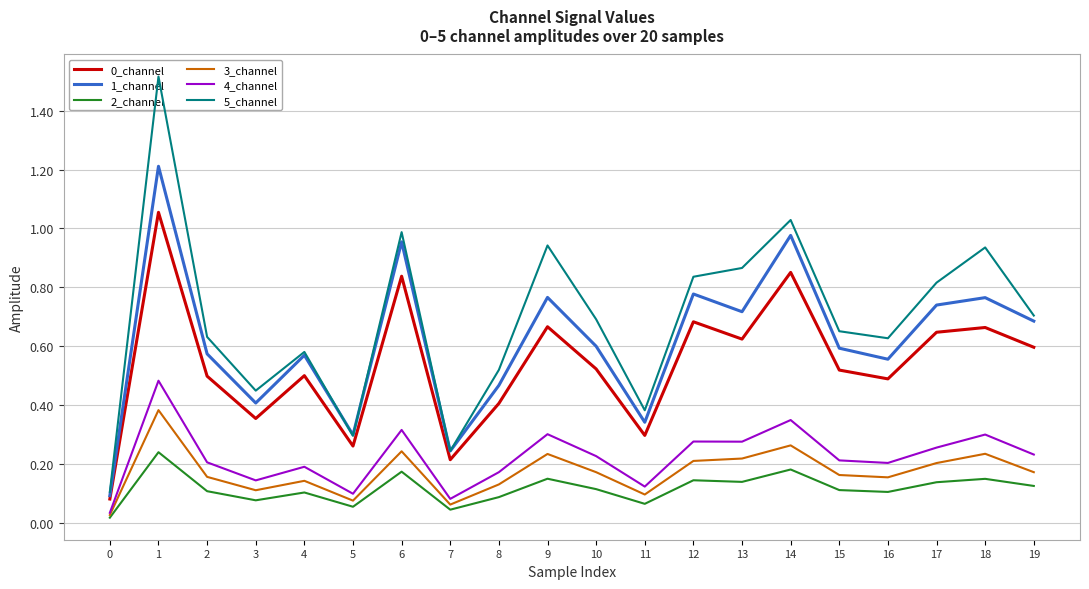

True or false: 0_channel and 5_channel intersect in this chart.

False